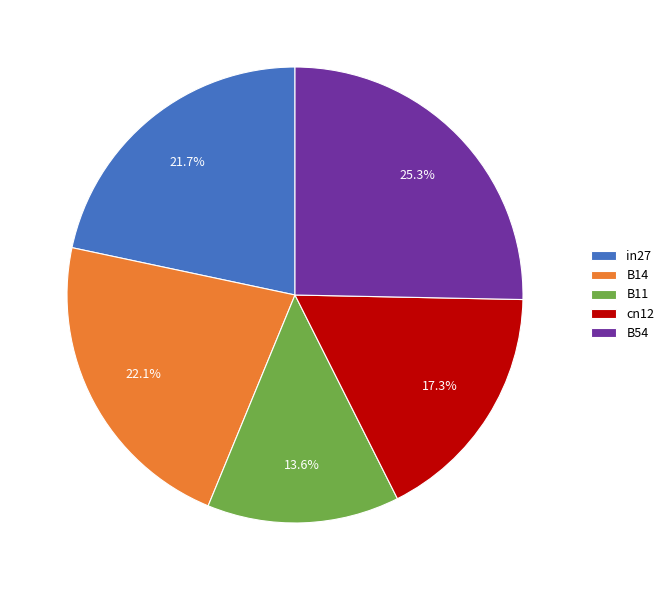

The B11 slice represents 14% of the pie. True or false?

True